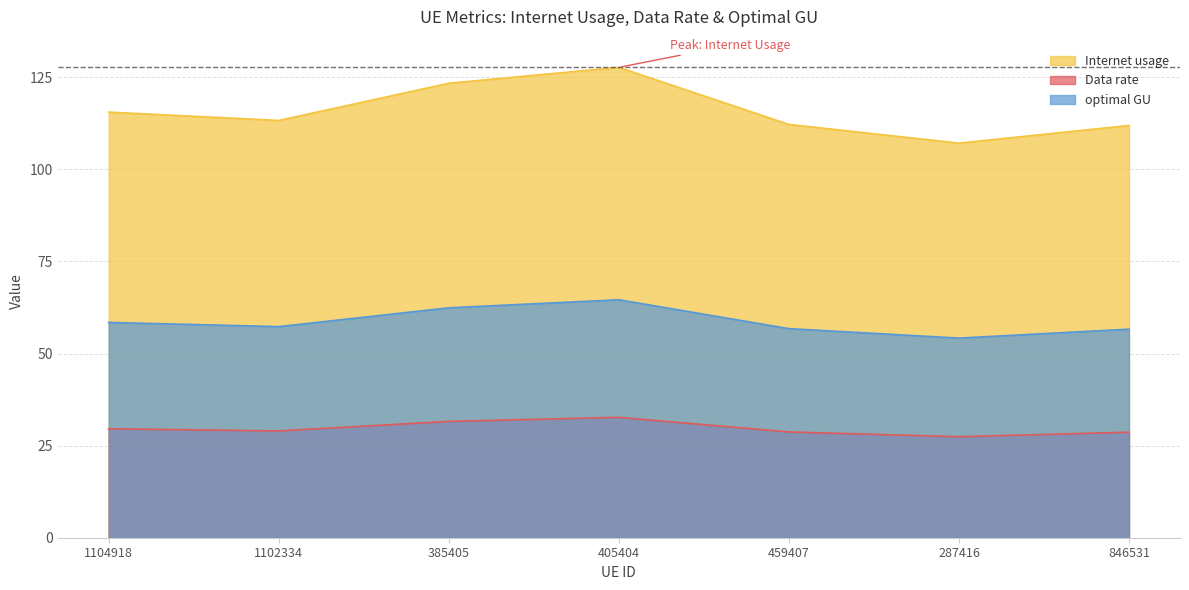

Where does the optimal GU series first go above 57?

1104918